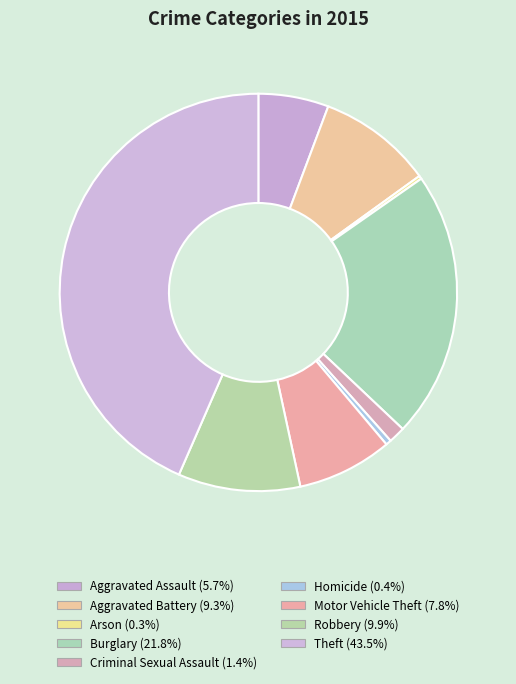

True or false: Theft accounts for 43% of the total.

True